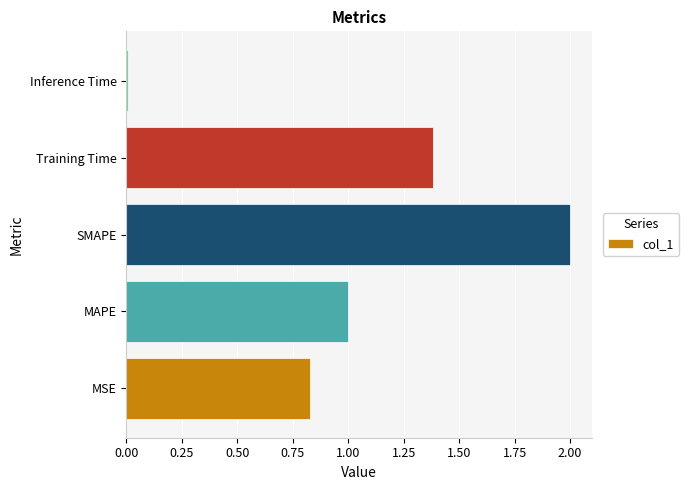

What is the average value?

1.0